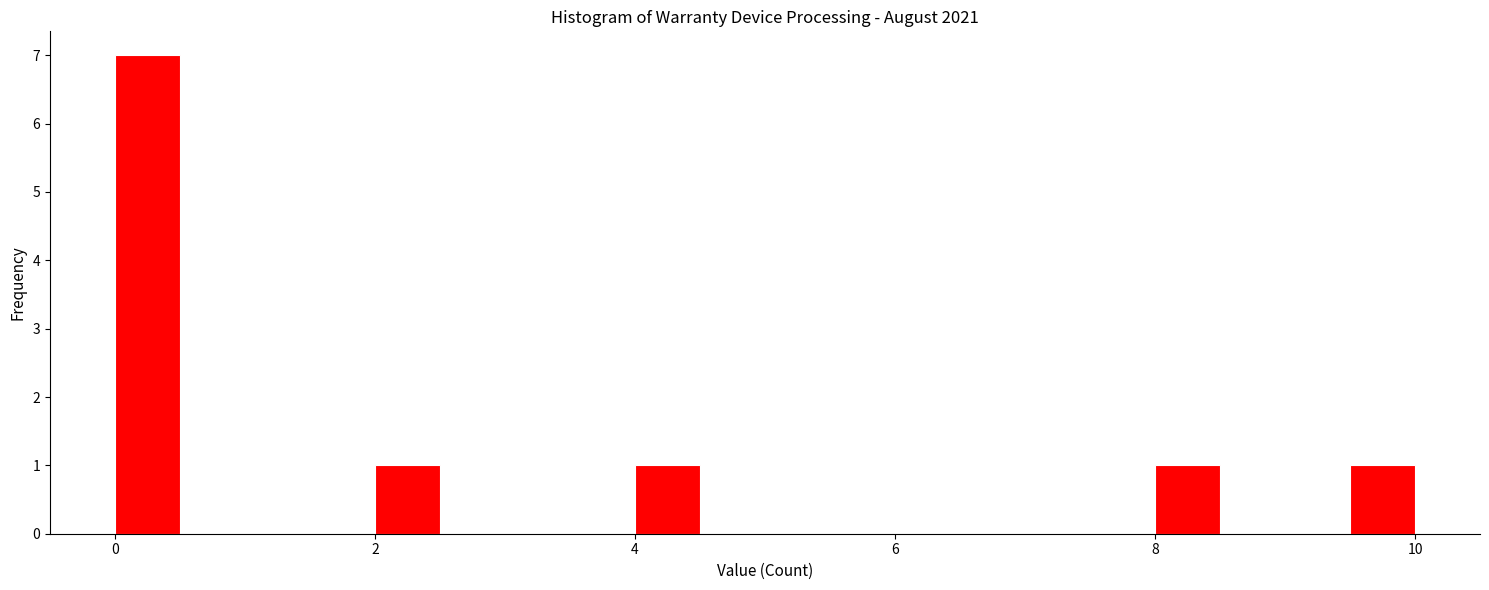

Read against the x-axis, roughly where is the centre of the tallest bar?

0.2